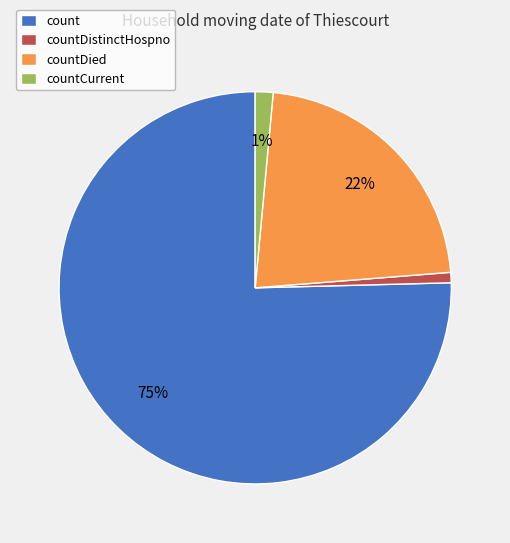

Do countDistinctHospno and countCurrent together represent more than half of the pie?

No